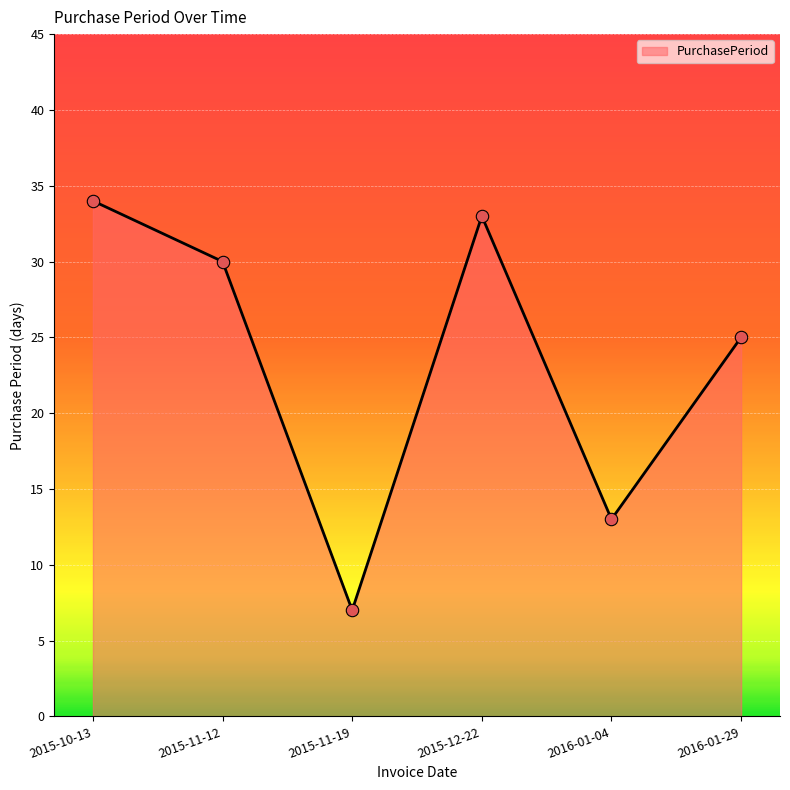

Approximately how many times larger is the value at 2016-01-04 compared to 2015-10-13?

0.4